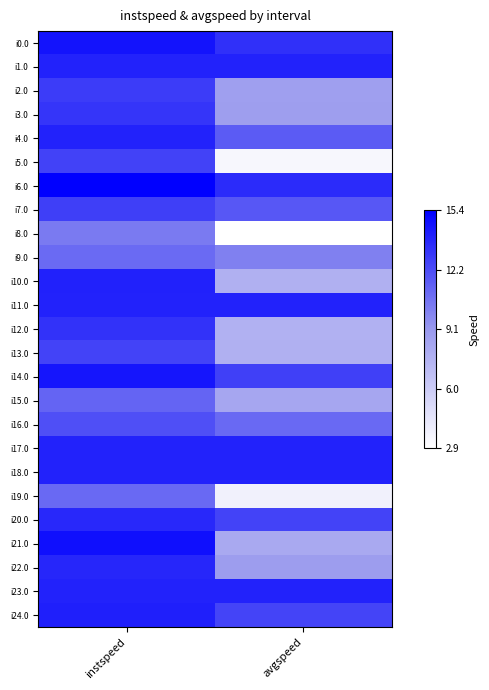

Which series changed the most between instspeed and avgspeed?

i5.0